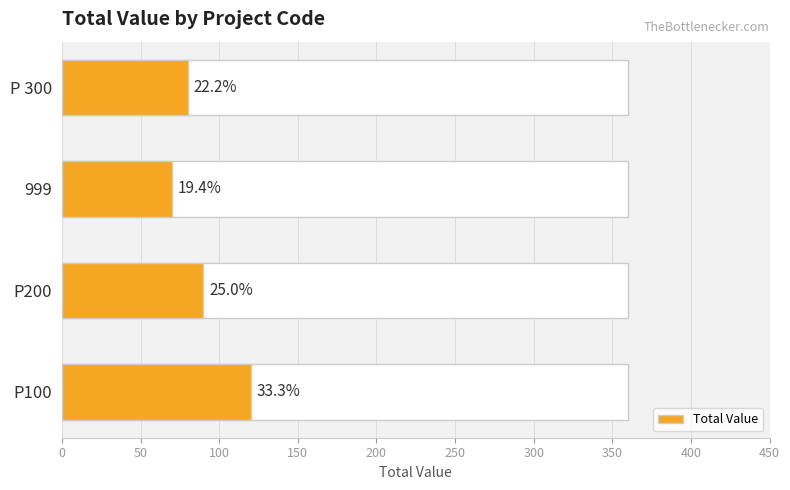

Is it true that the value at P100 is 171?

False